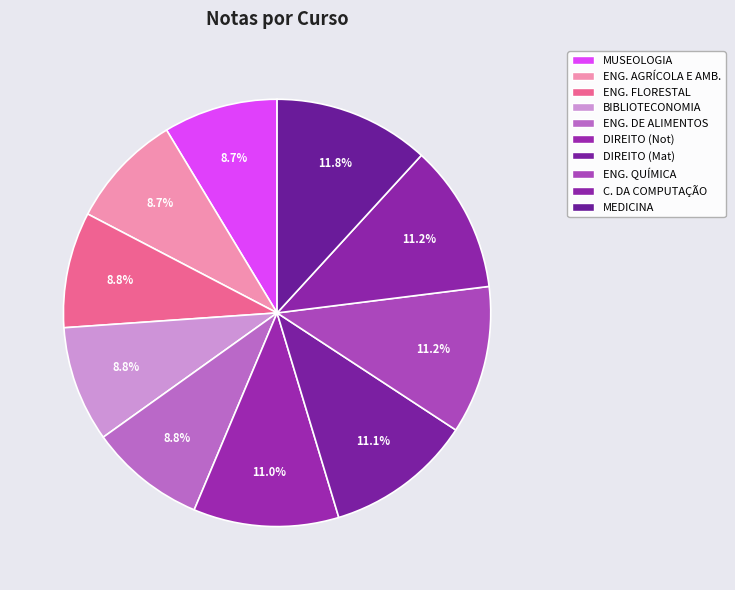

How many segments does this pie chart have?

10